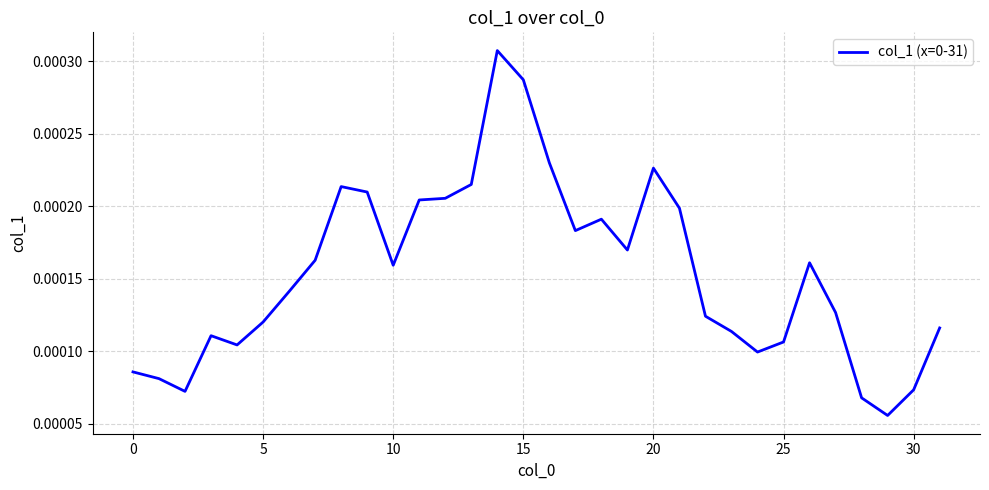

Count the values in the range 0 to 1.

32